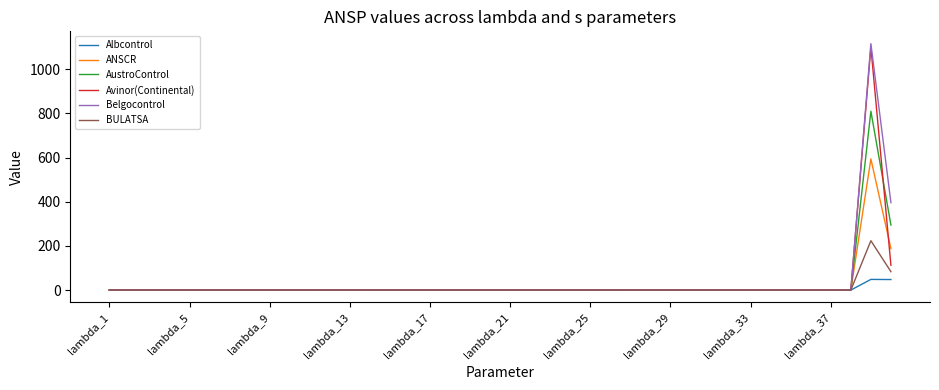

Which series has the widest spread of values?

Belgocontrol